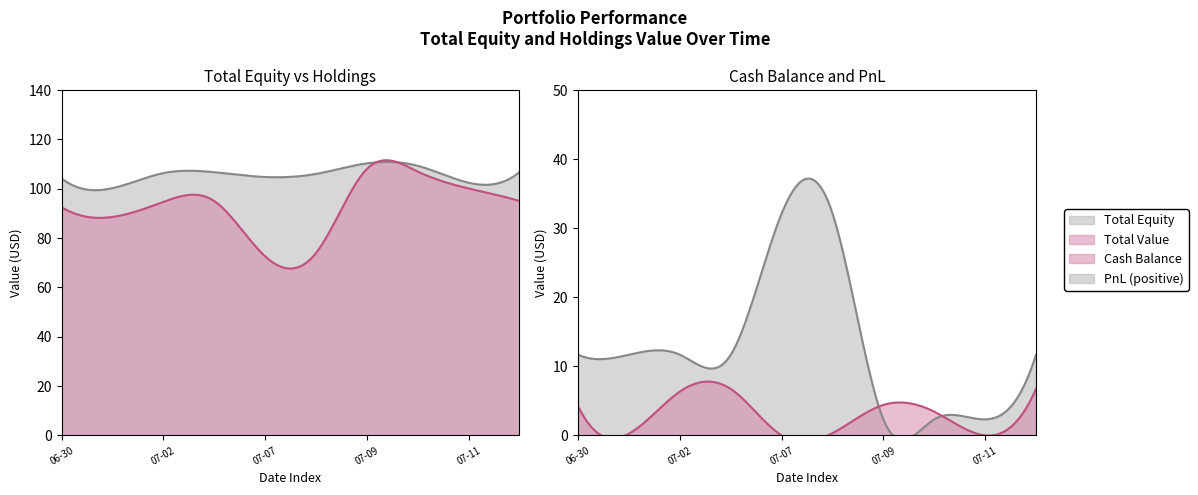

Between 2025-07-10 and 2025-06-30, which is larger?

2025-07-10